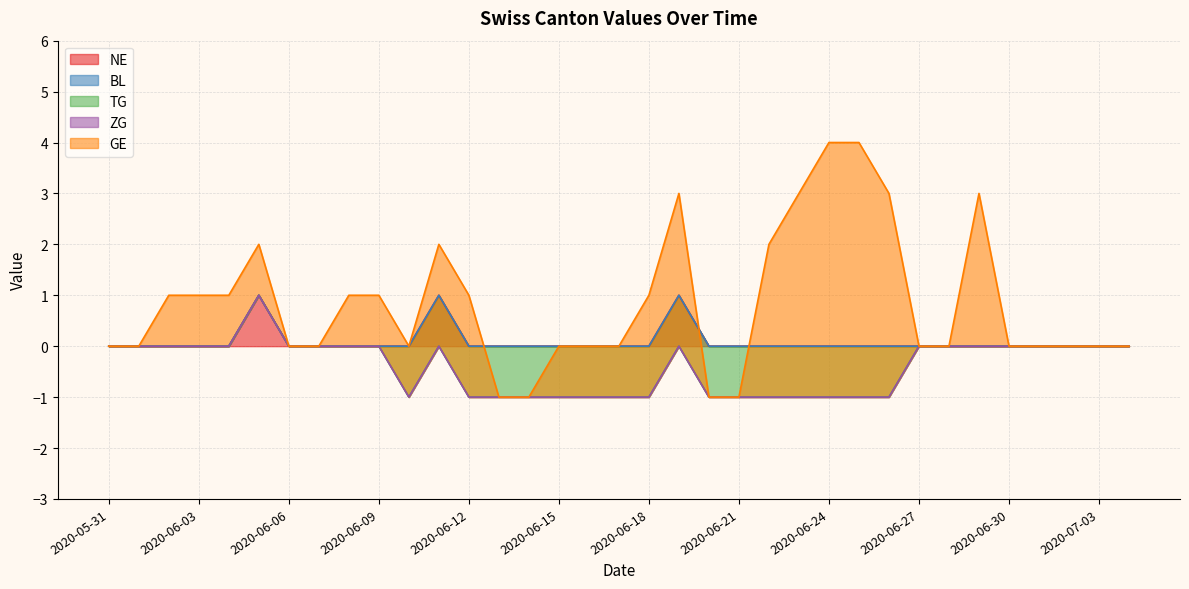

What are all the series names shown in the legend?

NE, BL, TG, ZG, GE